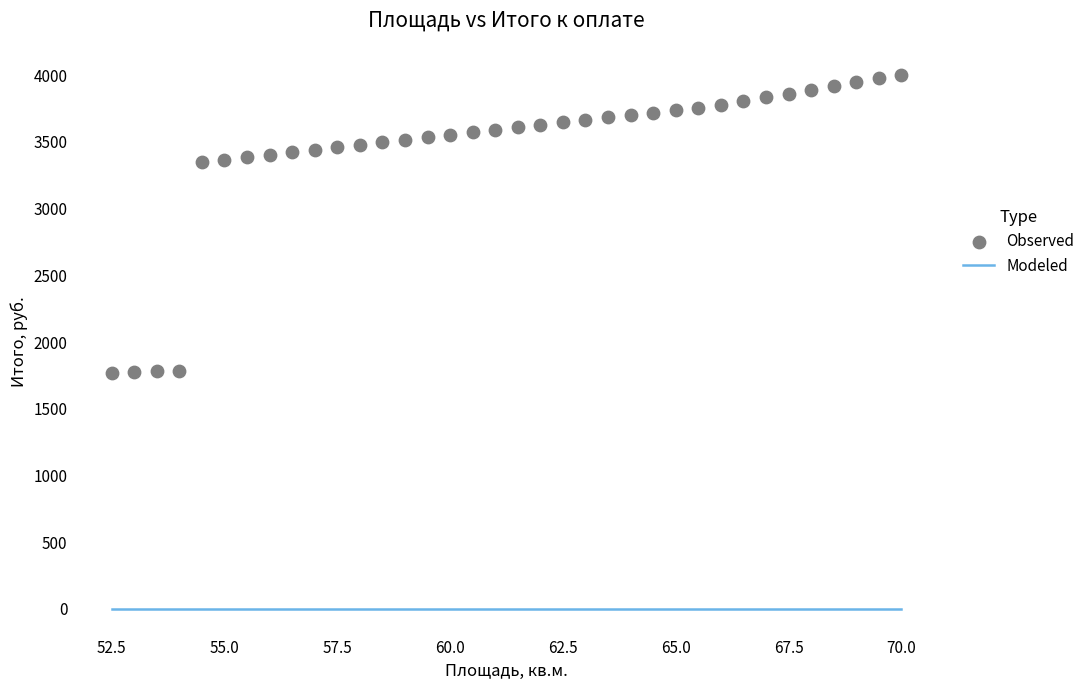

What is the range of X values (max minus min)?

17.5